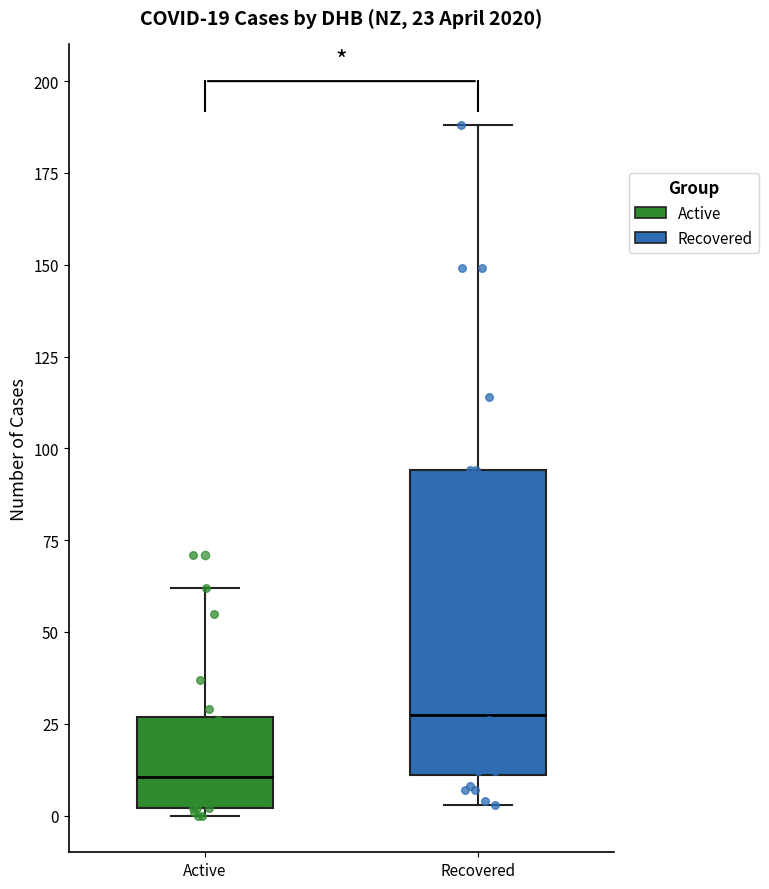

Which box's median line is the lowest?

Active